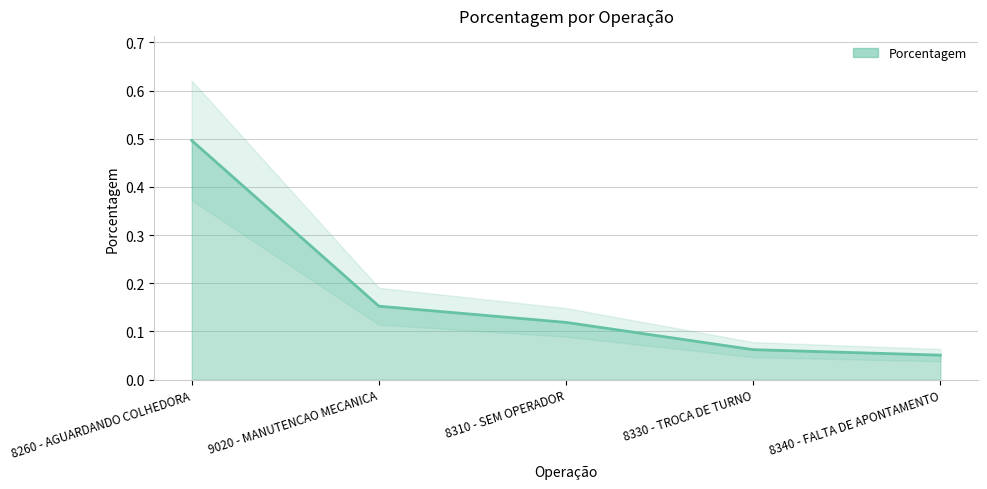

What is the value of the 3rd point from the left?

0.1